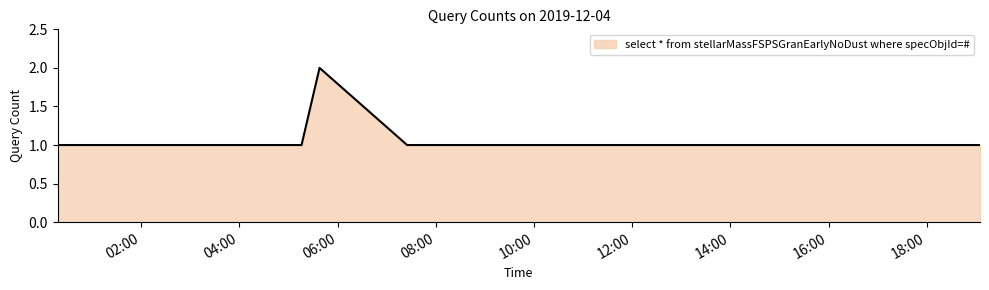

What is the sum of all values?

9